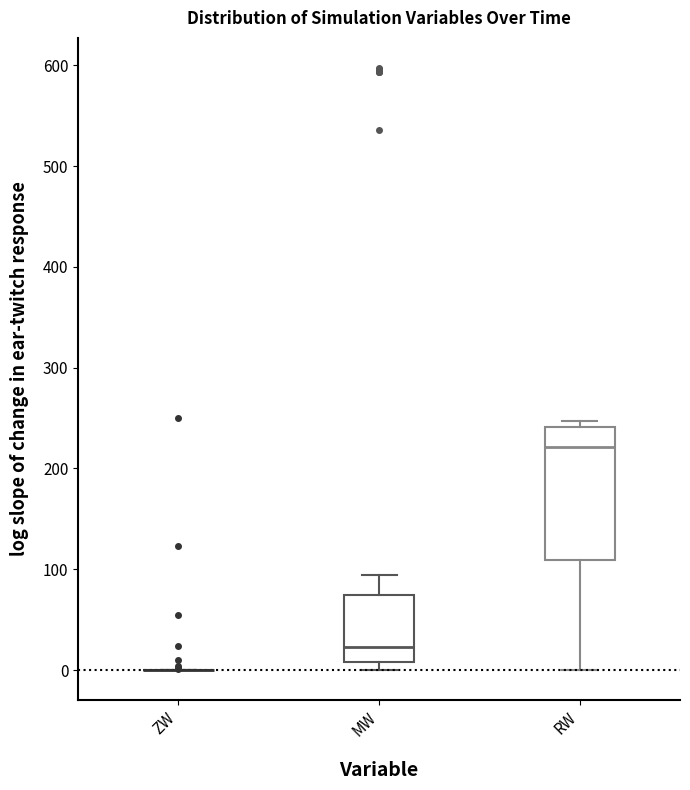

Comparing the boxes themselves (not the whiskers), which one is the tallest?

RW